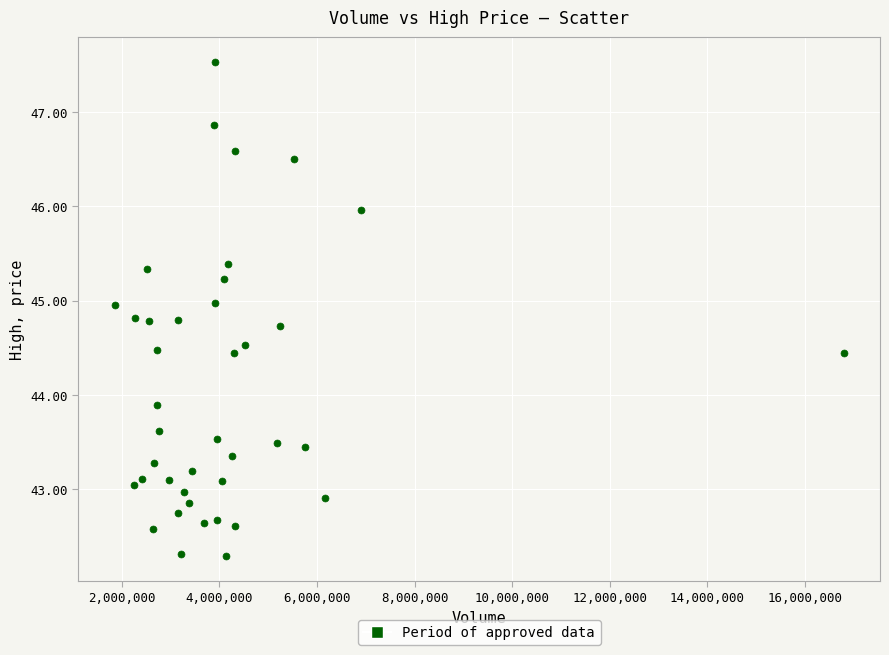

What Y value in the scatter plot is closest to 44?

43.9